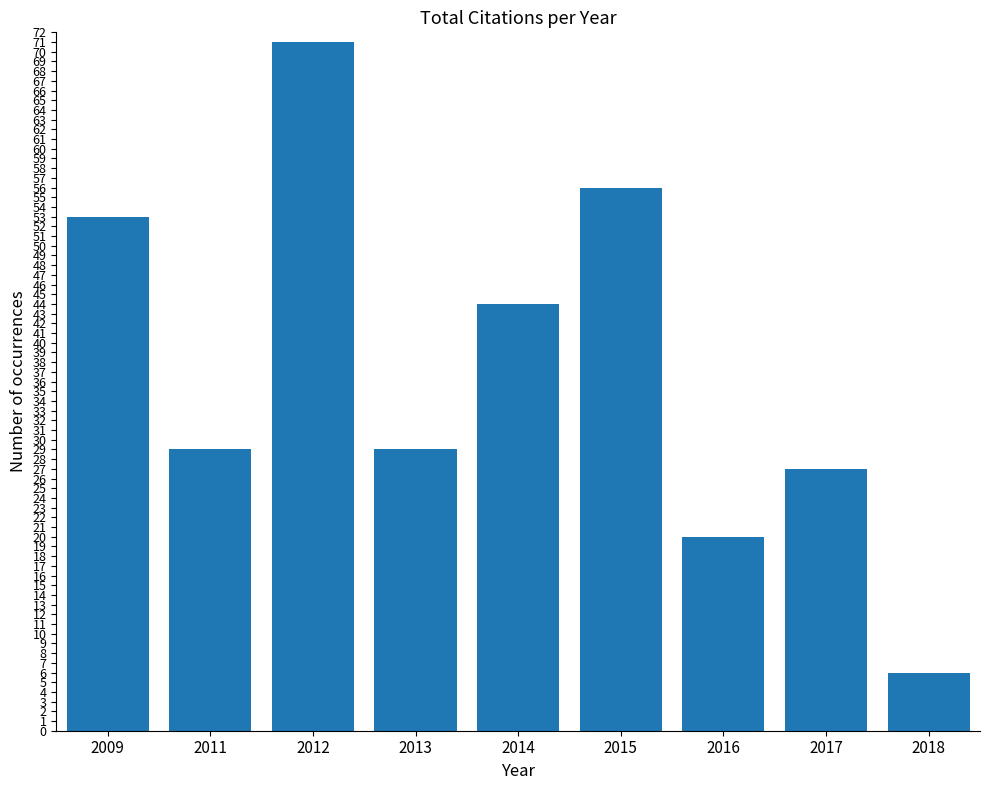

What is the approximate value at 2009, to the nearest 10?

50